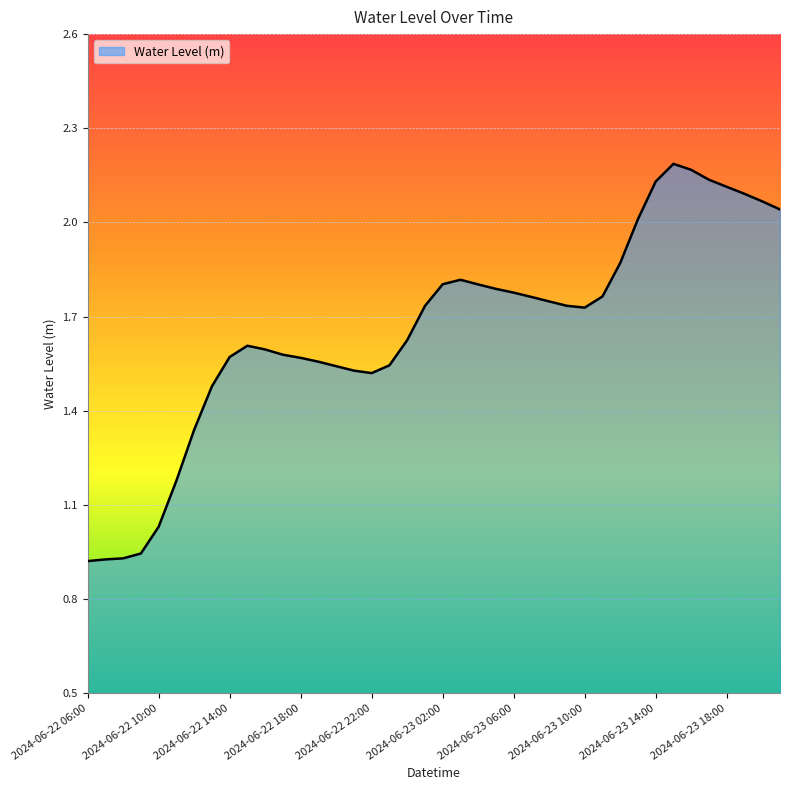

Does the chart have visible grid lines?

Yes